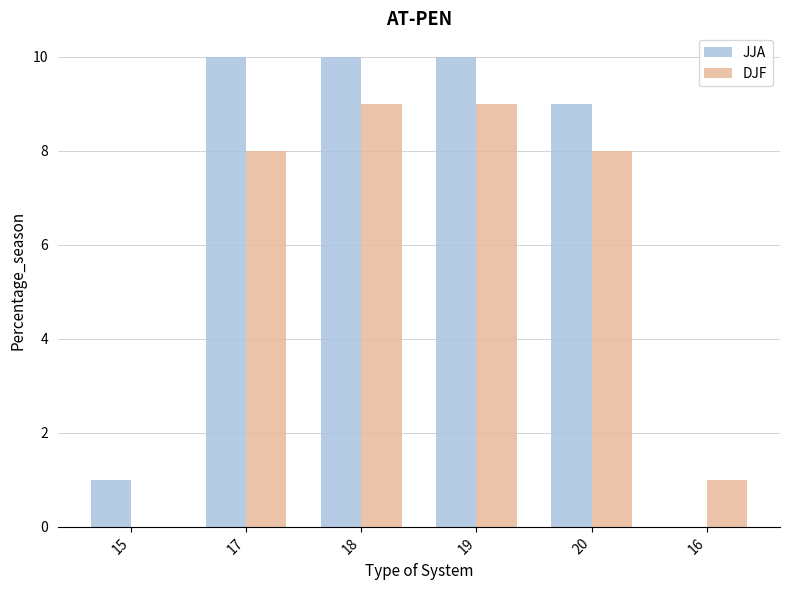

True or false: DJF has a value of 0 at 16.

False